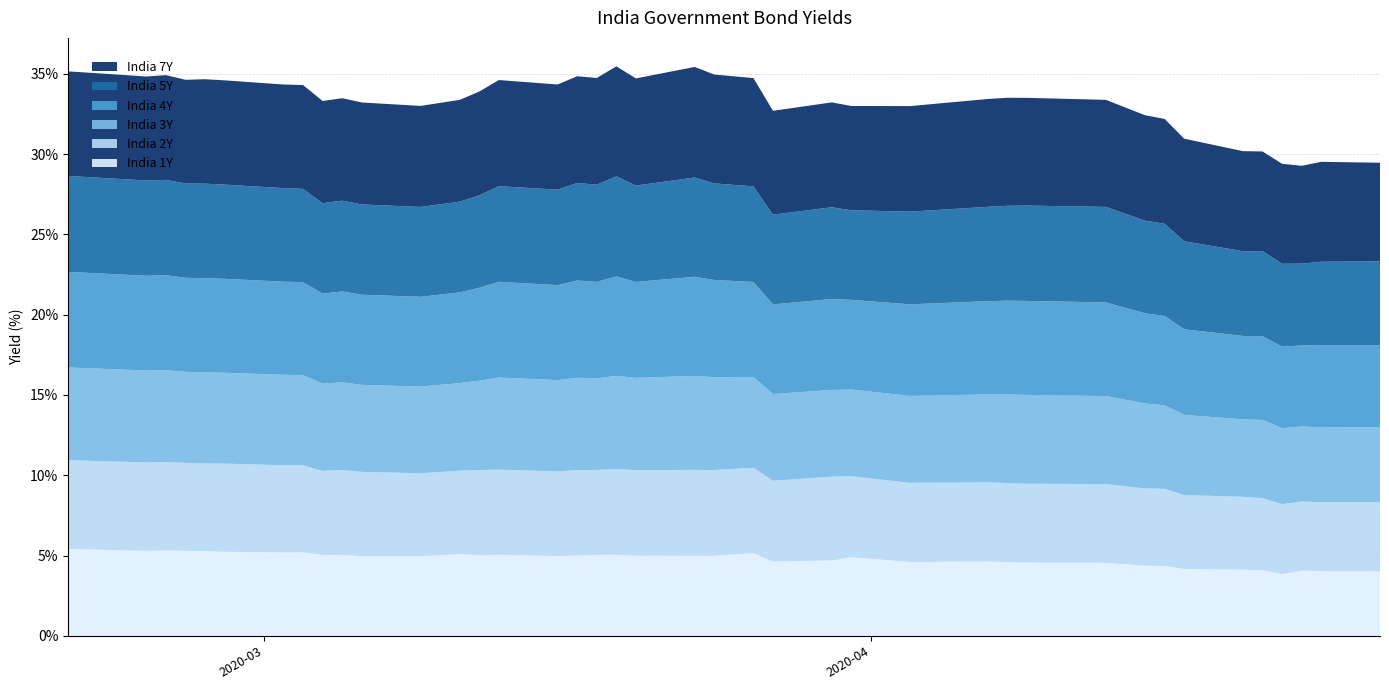

Reading left to right, what are all the values shown in this chart?

India 1Y: 2020-02-20=5.4	2020-02-24=5.3	2020-02-25=5.3	2020-02-26=5.3	2020-02-27=5.3	2020-02-28=5.2	2020-03-02=5.2	2020-03-03=5.2	2020-03-04=5.0	2020-03-05=5.0	2020-03-06=5.0	2020-03-09=5.0	2020-03-11=5.1	2020-03-12=5.0	2020-03-13=5.0	2020-03-16=5.0	2020-03-17=5.0	2020-03-18=5.0	2020-03-19=5.0	2020-03-20=5.0	2020-03-23=5.0	2020-03-24=5.0	2020-03-26=5.2	2020-03-27=4.6	2020-03-30=4.7	2020-03-31=4.9	2020-04-03=4.6	2020-04-07=4.6	2020-04-08=4.6	2020-04-09=4.6	2020-04-13=4.5	2020-04-15=4.4	2020-04-16=4.4	2020-04-17=4.2	2020-04-20=4.1	2020-04-21=4.1	2020-04-22=3.8	2020-04-23=4.1	2020-04-24=4.0	2020-04-27=4.0
India 2Y: 2020-02-20=5.5	2020-02-24=5.5	2020-02-25=5.5	2020-02-26=5.5	2020-02-27=5.5	2020-02-28=5.5	2020-03-02=5.4	2020-03-03=5.4	2020-03-04=5.2	2020-03-05=5.3	2020-03-06=5.2	2020-03-09=5.2	2020-03-11=5.2	2020-03-12=5.3	2020-03-13=5.3	2020-03-16=5.3	2020-03-17=5.3	2020-03-18=5.3	2020-03-19=5.3	2020-03-20=5.3	2020-03-23=5.4	2020-03-24=5.3	2020-03-26=5.3	2020-03-27=5.0	2020-03-30=5.2	2020-03-31=5.0	2020-04-03=4.9	2020-04-07=4.9	2020-04-08=4.9	2020-04-09=4.9	2020-04-13=4.9	2020-04-15=4.8	2020-04-16=4.8	2020-04-17=4.6	2020-04-20=4.5	2020-04-21=4.5	2020-04-22=4.4	2020-04-23=4.3	2020-04-24=4.3	2020-04-27=4.3
India 3Y: 2020-02-20=5.8	2020-02-24=5.7	2020-02-25=5.7	2020-02-26=5.7	2020-02-27=5.7	2020-02-28=5.7	2020-03-02=5.6	2020-03-03=5.6	2020-03-04=5.4	2020-03-05=5.5	2020-03-06=5.4	2020-03-09=5.4	2020-03-11=5.5	2020-03-12=5.6	2020-03-13=5.7	2020-03-16=5.7	2020-03-17=5.8	2020-03-18=5.7	2020-03-19=5.8	2020-03-20=5.7	2020-03-23=5.8	2020-03-24=5.8	2020-03-26=5.7	2020-03-27=5.4	2020-03-30=5.4	2020-03-31=5.4	2020-04-03=5.4	2020-04-07=5.5	2020-04-08=5.5	2020-04-09=5.5	2020-04-13=5.5	2020-04-15=5.3	2020-04-16=5.2	2020-04-17=5.0	2020-04-20=4.8	2020-04-21=4.9	2020-04-22=4.7	2020-04-23=4.7	2020-04-24=4.7	2020-04-27=4.7
India 4Y: 2020-02-20=6.0	2020-02-24=5.9	2020-02-25=5.9	2020-02-26=5.9	2020-02-27=5.9	2020-02-28=5.8	2020-03-02=5.8	2020-03-03=5.8	2020-03-04=5.6	2020-03-05=5.7	2020-03-06=5.6	2020-03-09=5.6	2020-03-11=5.7	2020-03-12=5.8	2020-03-13=6.0	2020-03-16=5.9	2020-03-17=6.1	2020-03-18=6.0	2020-03-19=6.2	2020-03-20=6.0	2020-03-23=6.2	2020-03-24=6.1	2020-03-26=5.9	2020-03-27=5.6	2020-03-30=5.7	2020-03-31=5.6	2020-04-03=5.7	2020-04-07=5.8	2020-04-08=5.8	2020-04-09=5.9	2020-04-13=5.8	2020-04-15=5.6	2020-04-16=5.6	2020-04-17=5.3	2020-04-20=5.2	2020-04-21=5.2	2020-04-22=5.1	2020-04-23=5.0	2020-04-24=5.1	2020-04-27=5.1
India 5Y: 2020-02-20=6.0	2020-02-24=5.9	2020-02-25=5.9	2020-02-26=5.9	2020-02-27=5.9	2020-02-28=5.9	2020-03-02=5.8	2020-03-03=5.8	2020-03-04=5.6	2020-03-05=5.7	2020-03-06=5.6	2020-03-09=5.6	2020-03-11=5.6	2020-03-12=5.8	2020-03-13=6.0	2020-03-16=5.9	2020-03-17=6.1	2020-03-18=6.1	2020-03-19=6.2	2020-03-20=6.0	2020-03-23=6.2	2020-03-24=6.0	2020-03-26=6.0	2020-03-27=5.6	2020-03-30=5.7	2020-03-31=5.6	2020-04-03=5.8	2020-04-07=5.9	2020-04-08=5.9	2020-04-09=5.9	2020-04-13=6.0	2020-04-15=5.8	2020-04-16=5.7	2020-04-17=5.5	2020-04-20=5.3	2020-04-21=5.3	2020-04-22=5.2	2020-04-23=5.1	2020-04-24=5.2	2020-04-27=5.2
India 7Y: 2020-02-20=6.5	2020-02-24=6.5	2020-02-25=6.5	2020-02-26=6.5	2020-02-27=6.5	2020-02-28=6.5	2020-03-02=6.5	2020-03-03=6.5	2020-03-04=6.4	2020-03-05=6.4	2020-03-06=6.3	2020-03-09=6.3	2020-03-11=6.3	2020-03-12=6.5	2020-03-13=6.6	2020-03-16=6.5	2020-03-17=6.6	2020-03-18=6.6	2020-03-19=6.8	2020-03-20=6.7	2020-03-23=6.9	2020-03-24=6.8	2020-03-26=6.7	2020-03-27=6.5	2020-03-30=6.5	2020-03-31=6.5	2020-04-03=6.6	2020-04-07=6.7	2020-04-08=6.7	2020-04-09=6.7	2020-04-13=6.7	2020-04-15=6.6	2020-04-16=6.5	2020-04-17=6.4	2020-04-20=6.2	2020-04-21=6.2	2020-04-22=6.2	2020-04-23=6.1	2020-04-24=6.2	2020-04-27=6.1